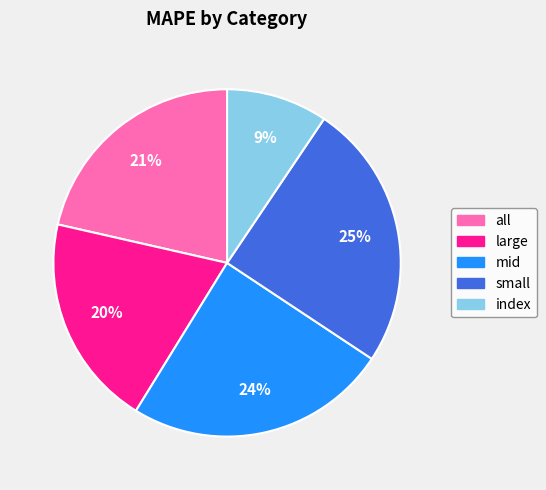

To the nearest percent, what percentage of the pie is all?

21%